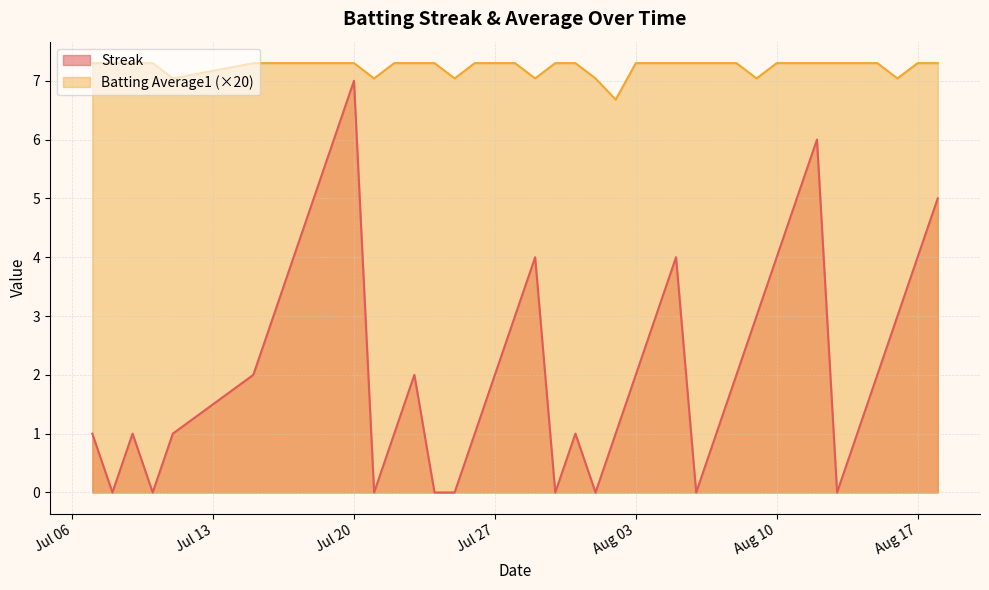

What is the greatest value displayed?

7.3